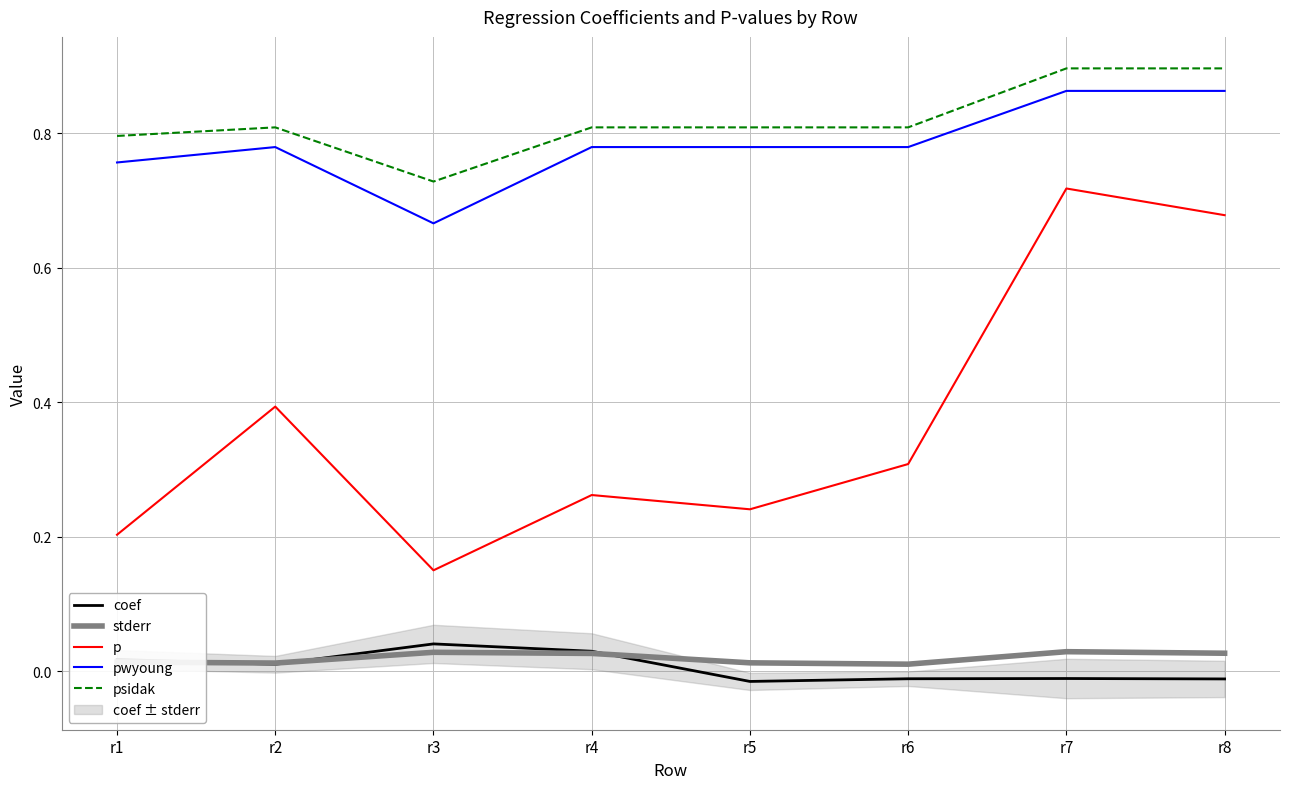

Which has a higher value, r4 or r8?

r4